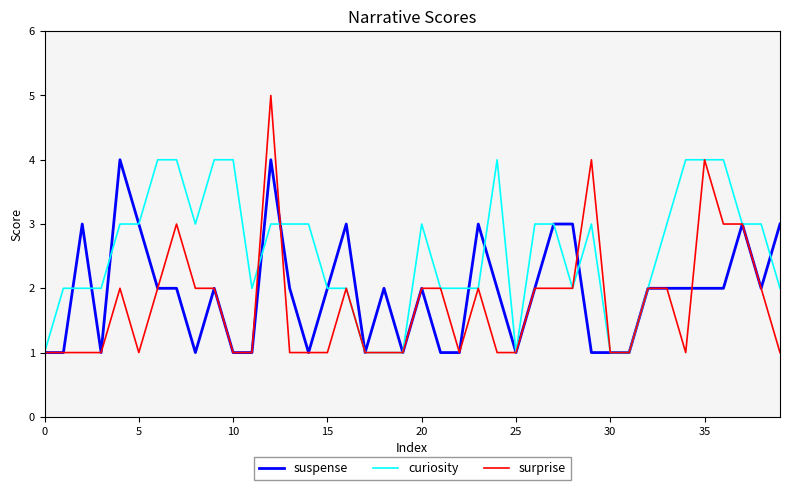

Which series has the largest total across all categories?

curiosity